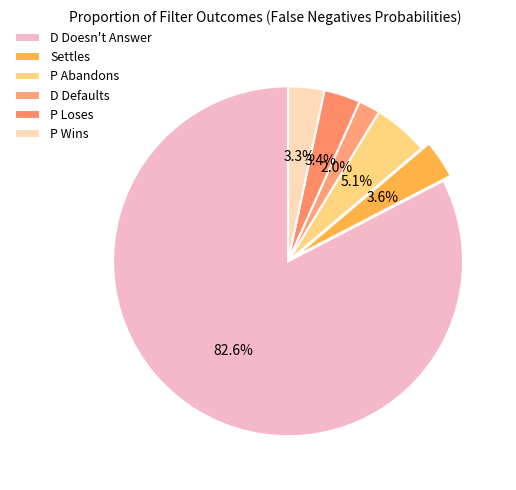

Combined, what portion of the pie is Settles and P Wins?

6.9%